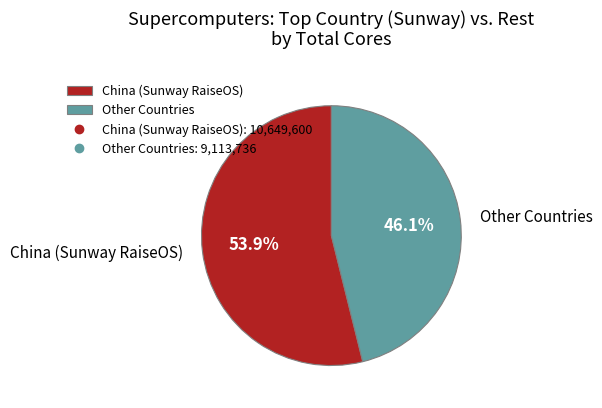

Rank the categories by value from lowest to highest.

Other Countries, China (Sunway RaiseOS)